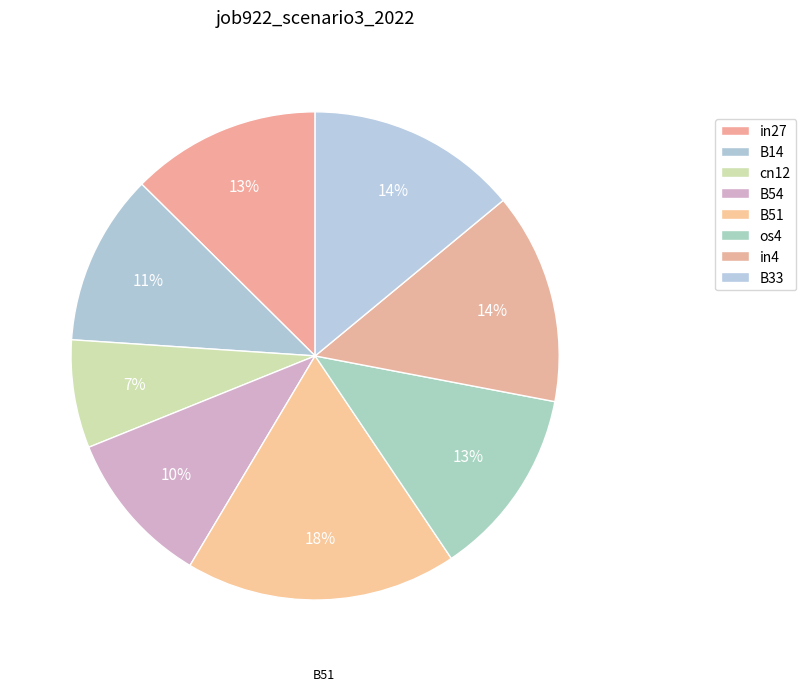

Combined, do in4 and B51 account for over 50%?

No